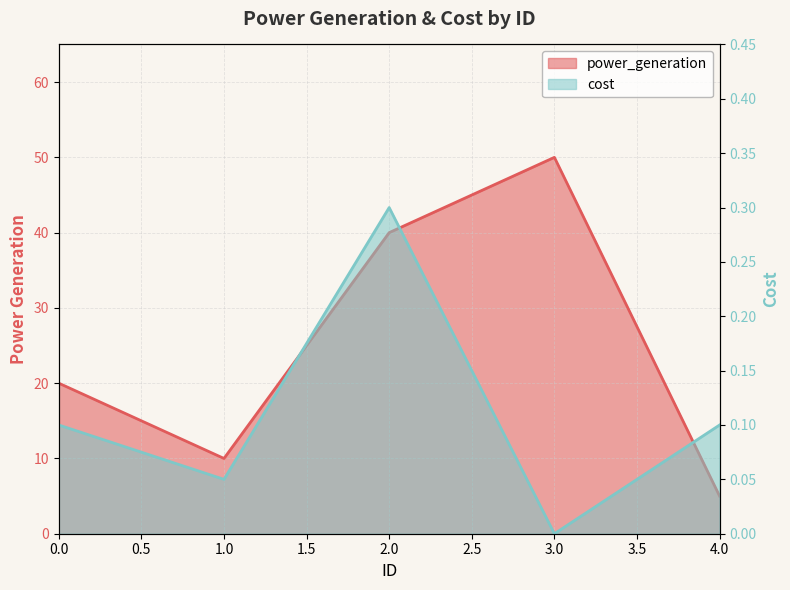

Between 3 and 2, which is larger?

3